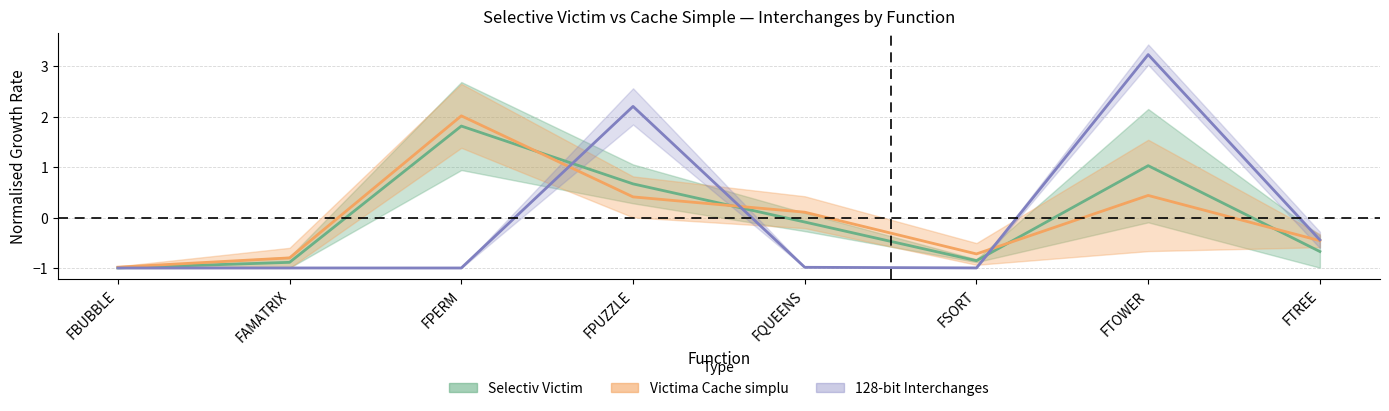

True or false: 128-bit Interchanges and Selectiv Victim cross at least once.

True